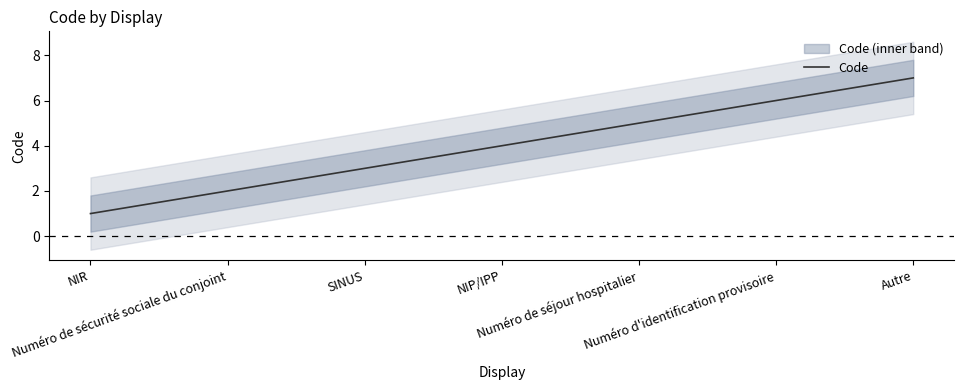

True or false: the data shows 1 at NIR.

True